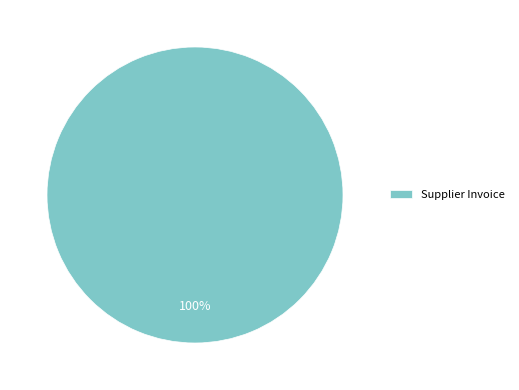

Which category accounts for the majority?

Supplier Invoice